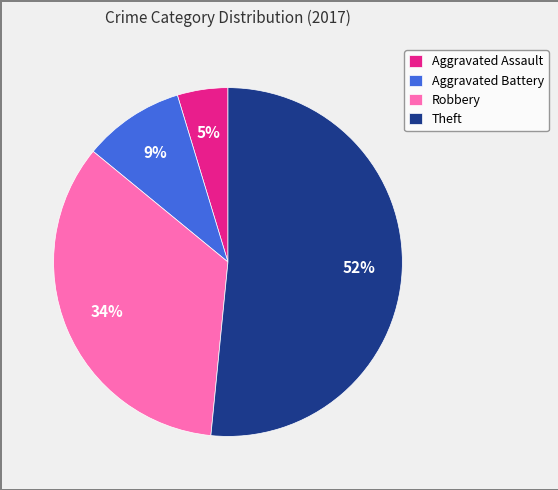

To the nearest percent, what is the difference between the Theft and Aggravated Assault slice percentages?

47%